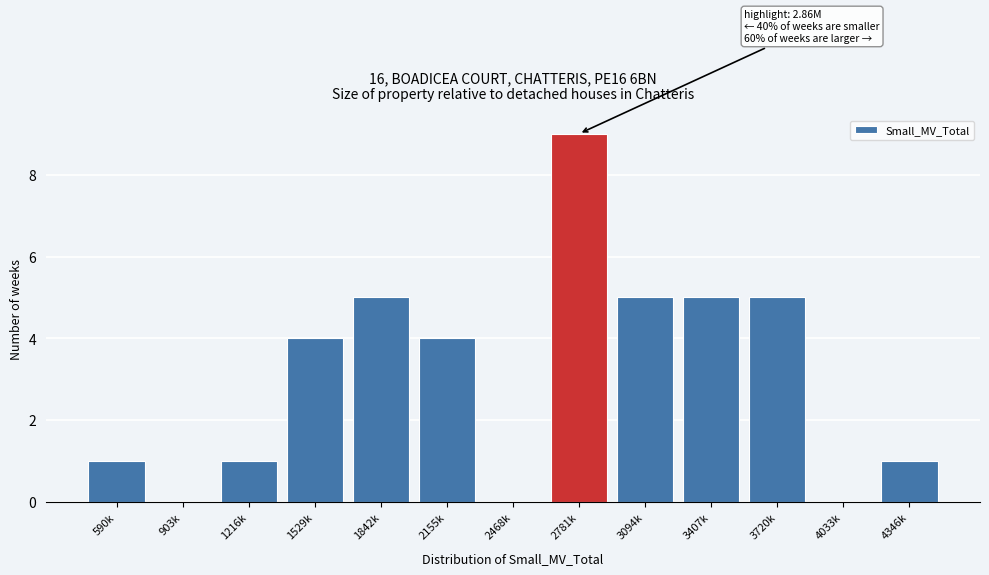

Reading left to right, list all the values displayed in this chart.

590k=1	903k=0	1216k=1	1529k=4	1842k=5	2155k=4	2468k=0	2781k=9	3094k=5	3407k=5	3720k=5	4033k=0	4346k=1